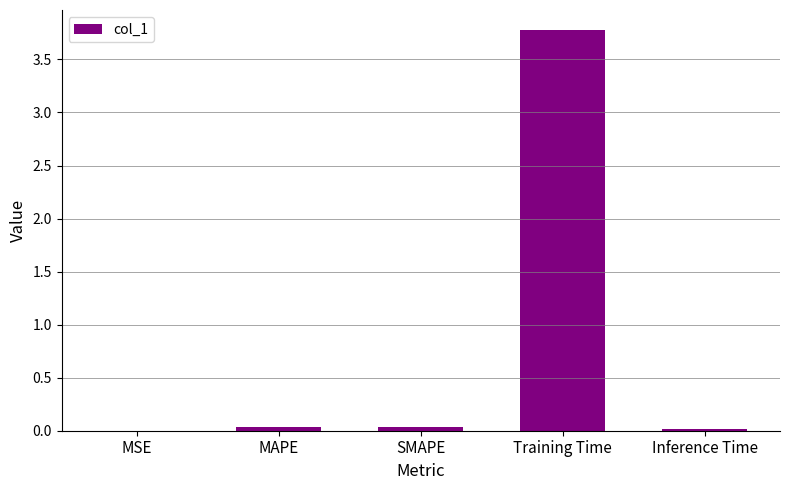

Between Training Time and MSE, which is larger?

Training Time